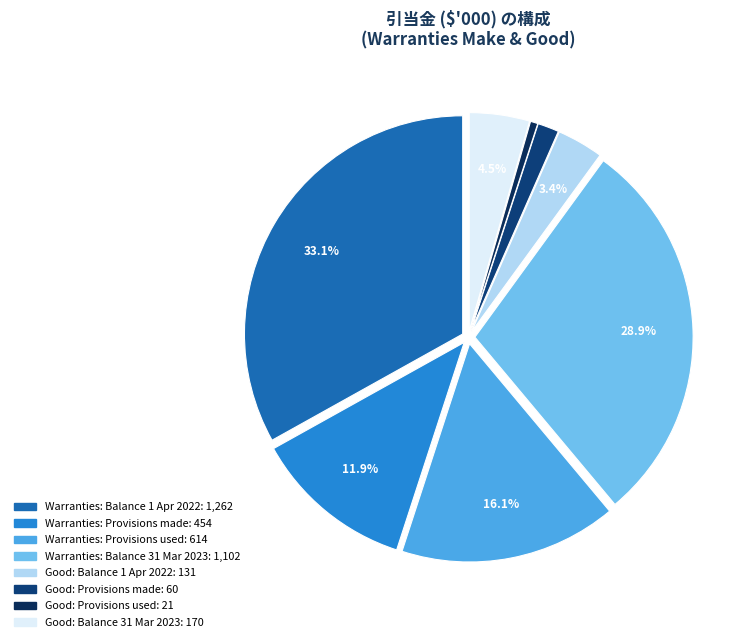

How many segments does this pie chart have?

8